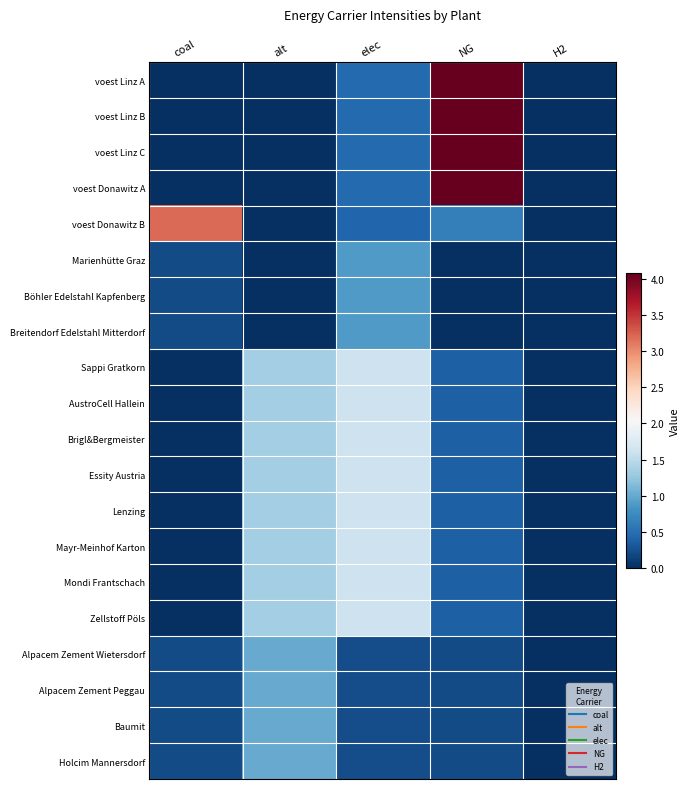

At how many categories does at least one series exceed 2?

2